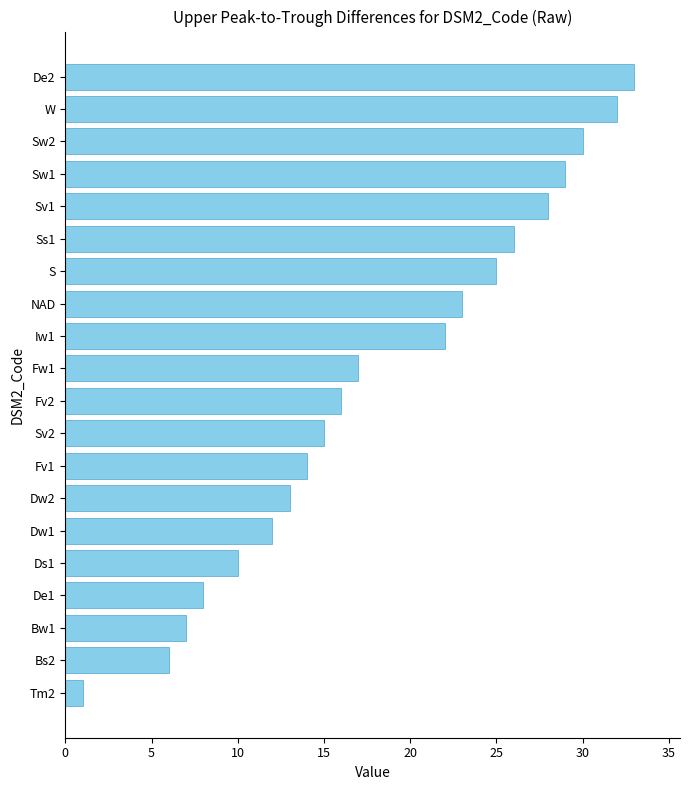

What is the average value?

18